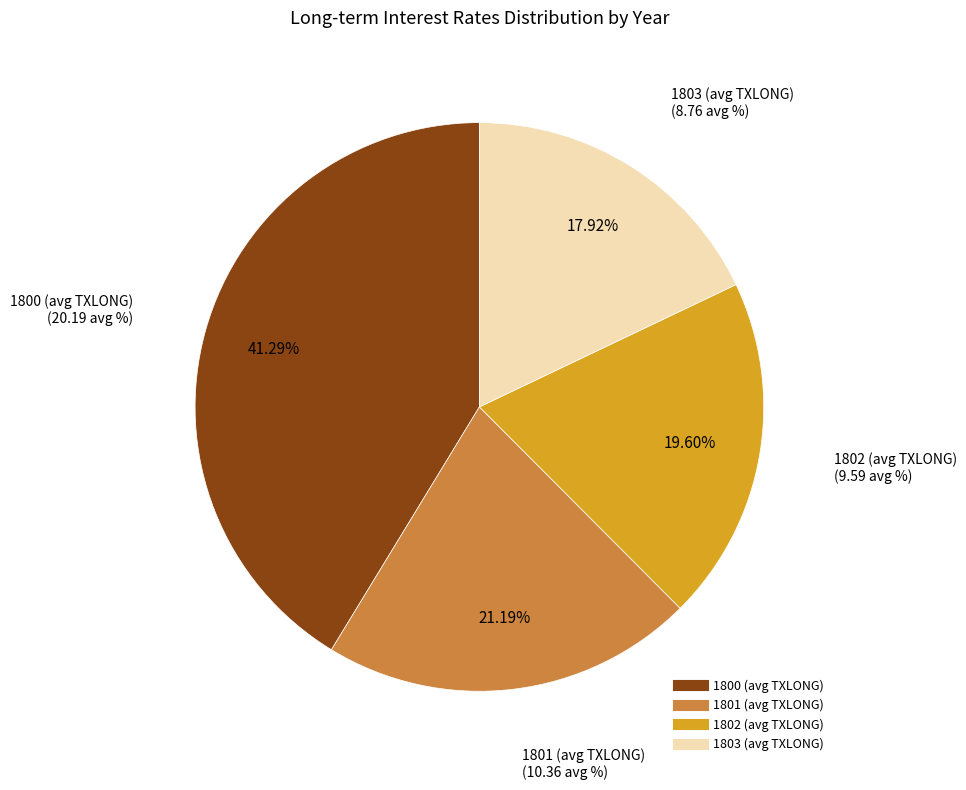

How many segments does this pie chart have?

4